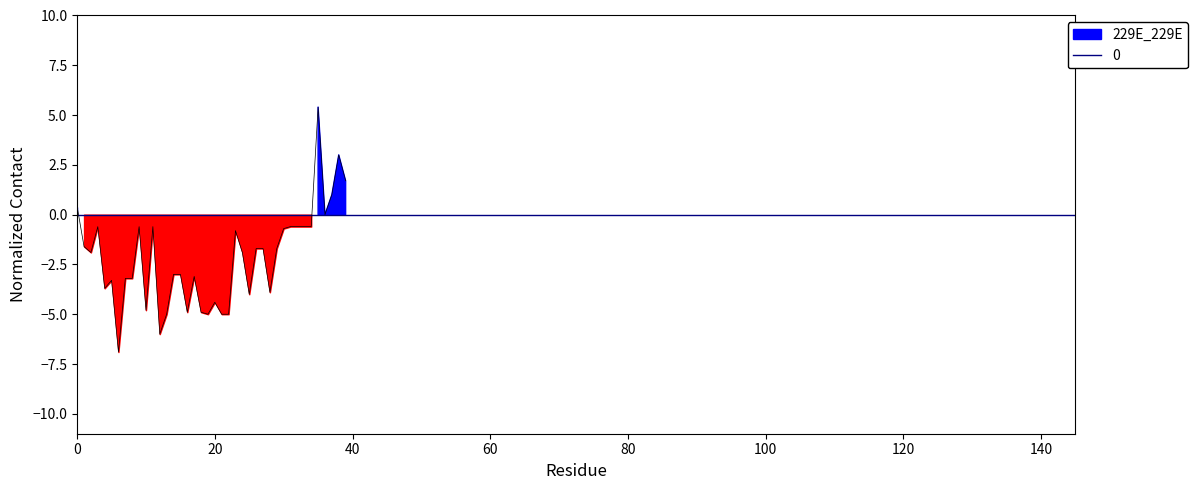

What is the maximum value shown in the chart?

5.4